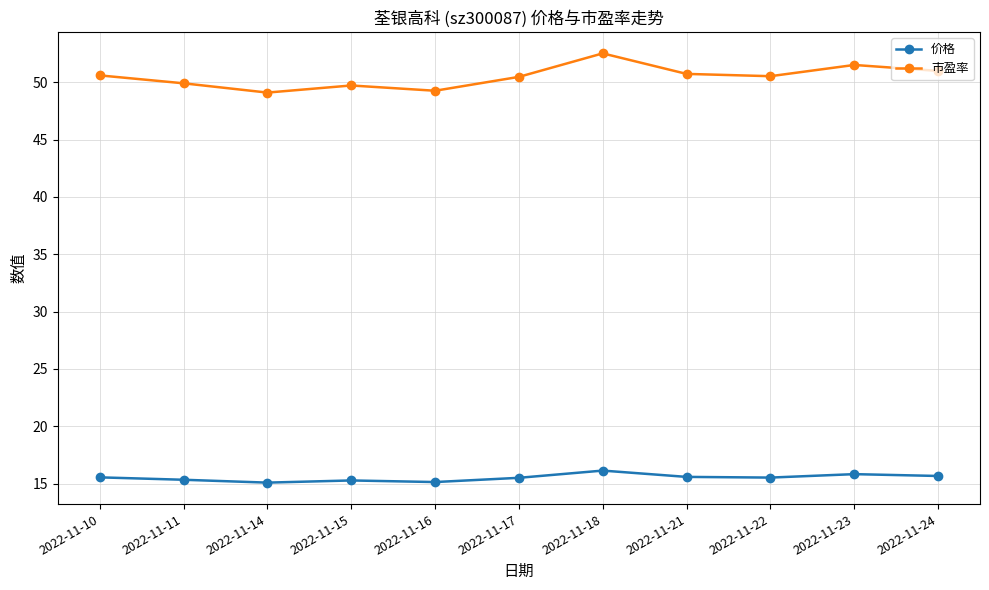

The 价格 series shows 15.6 at 2022-11-21. True or false?

True